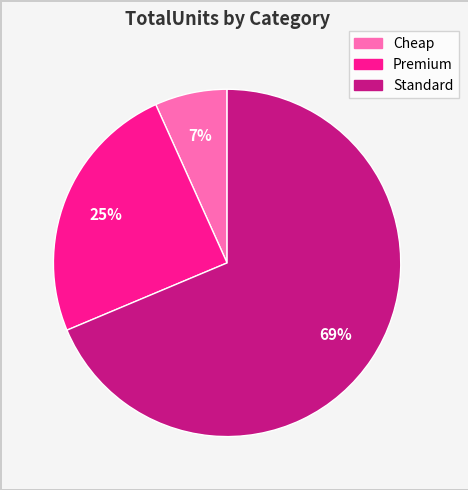

Is the sum of Cheap and Standard greater than half?

Yes